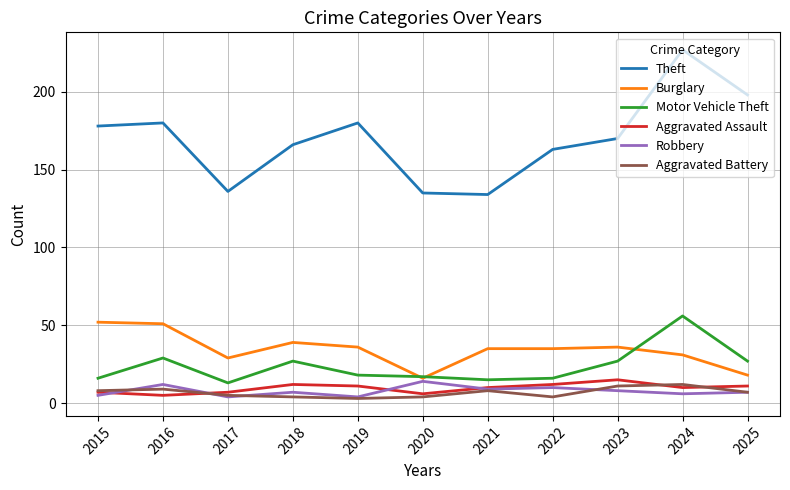

Reading left to right, extract all data points from this chart.

Theft: 178	180	136	166	180	135	134	163	170	227	198
Burglary: 52	51	29	39	36	16	35	35	36	31	18
Motor Vehicle Theft: 16	29	13	27	18	17	15	16	27	56	27
Aggravated Assault: 7	5	7	12	11	6	10	12	15	10	11
Robbery: 5	12	4	7	4	14	9	10	8	6	7
Aggravated Battery: 8	9	5	4	3	4	8	4	11	12	7